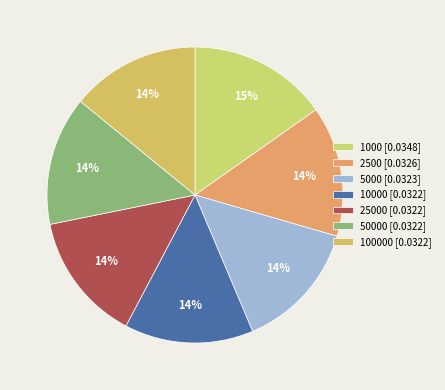

How many slices are in this pie chart?

7